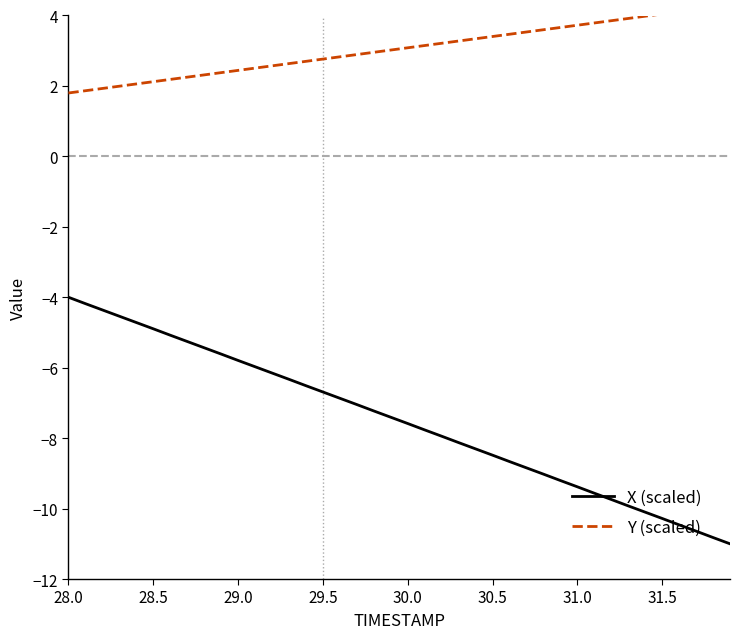

Is it true that X (scaled) equals -4.9 at 28.5?

True